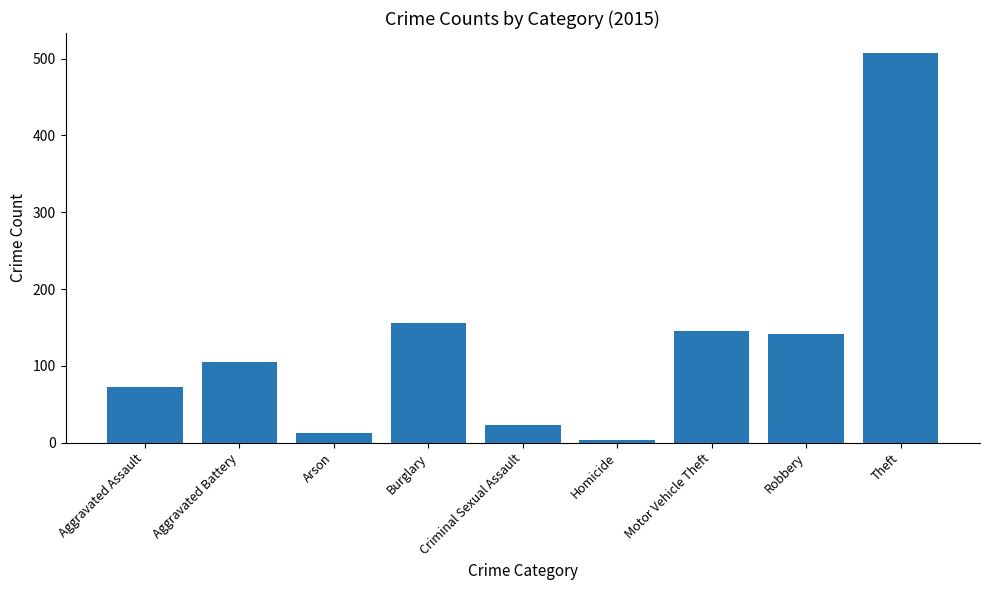

What position from the right is Theft?

1